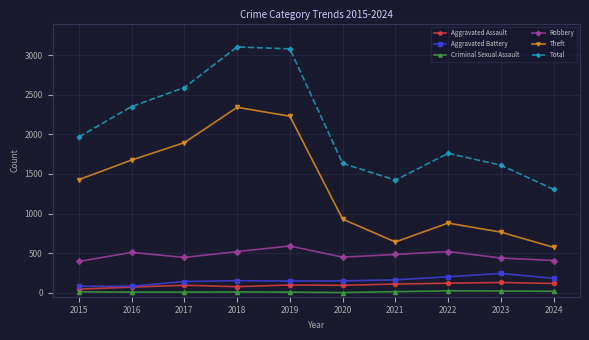

Which series changed the most between 2018 and 2020?

Total